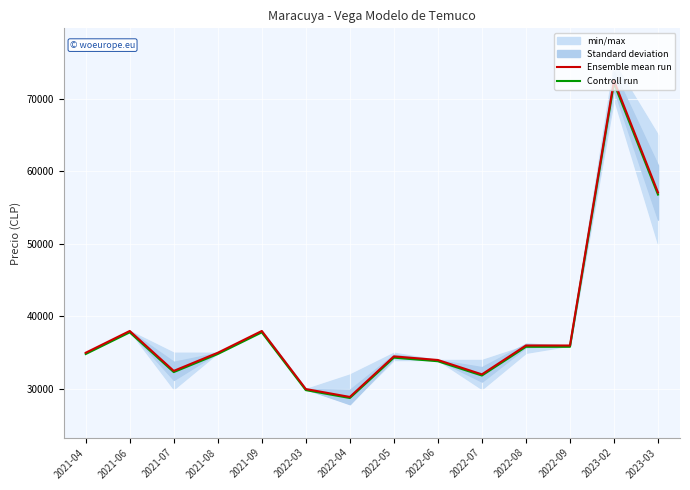

What is the label of the 6th point from the left?

2022-03